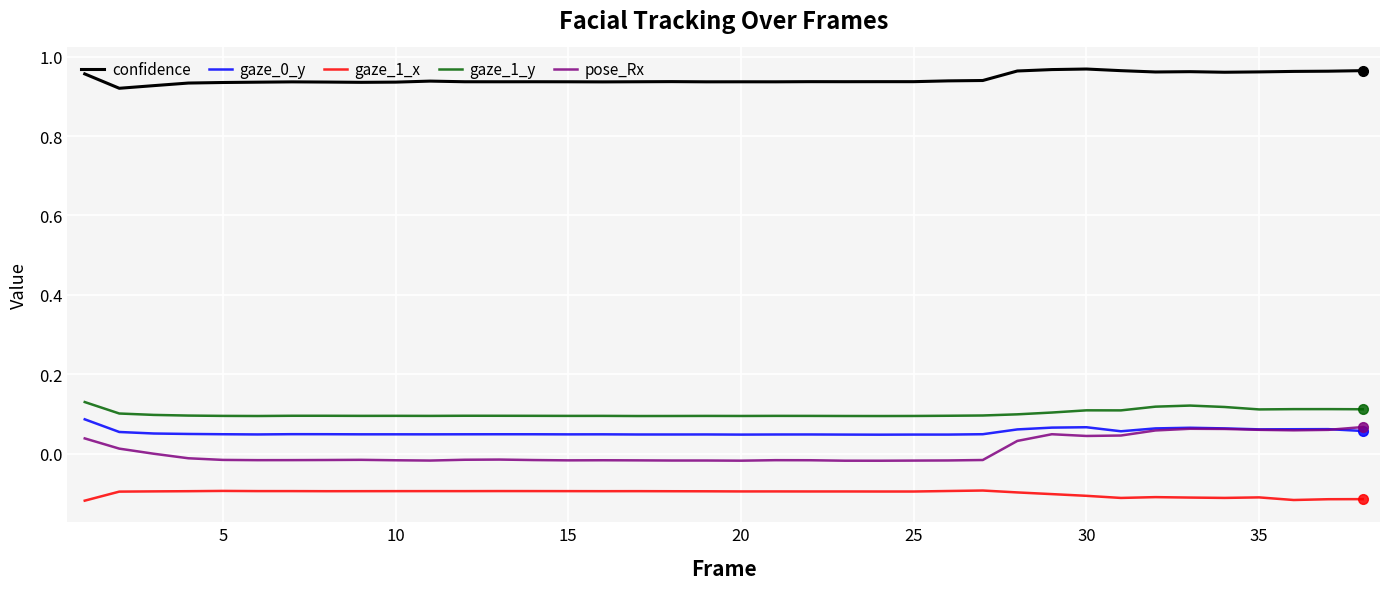

In gaze_0_y, how many points are higher than both neighbors (excluding endpoints)?

10